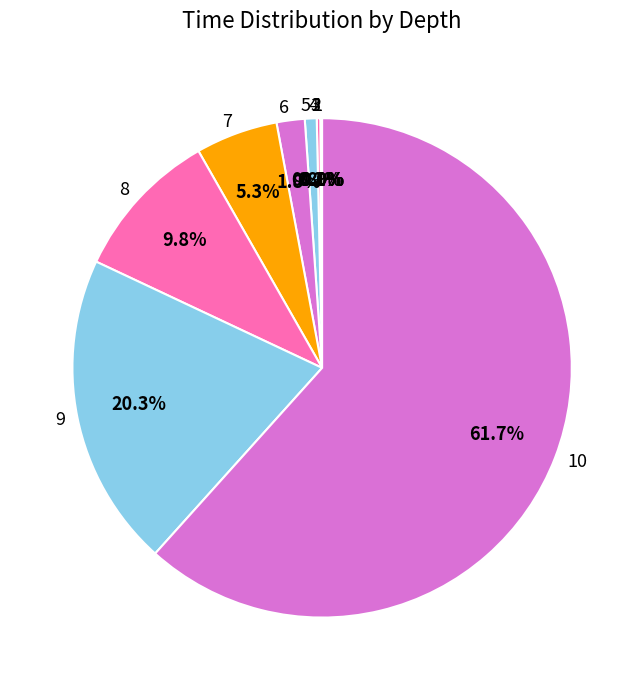

To the nearest percent, what percentage of the pie is 7?

5%